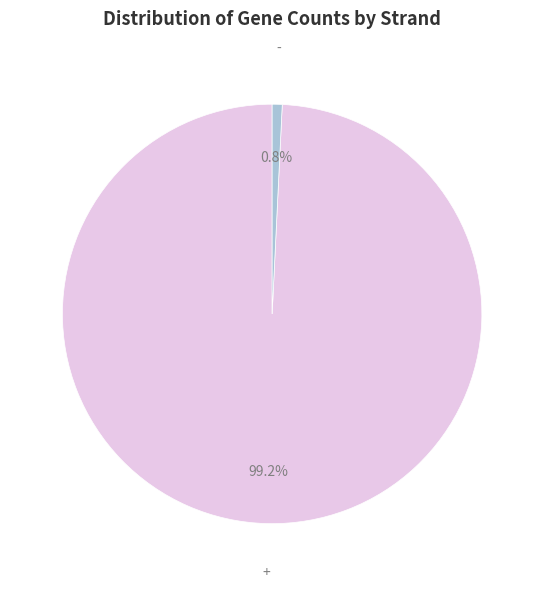

How many slices are in this pie chart?

2